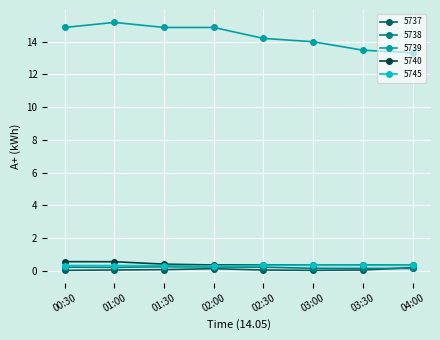

What are all the series names shown in the legend?

5737, 5738, 5739, 5740, 5745